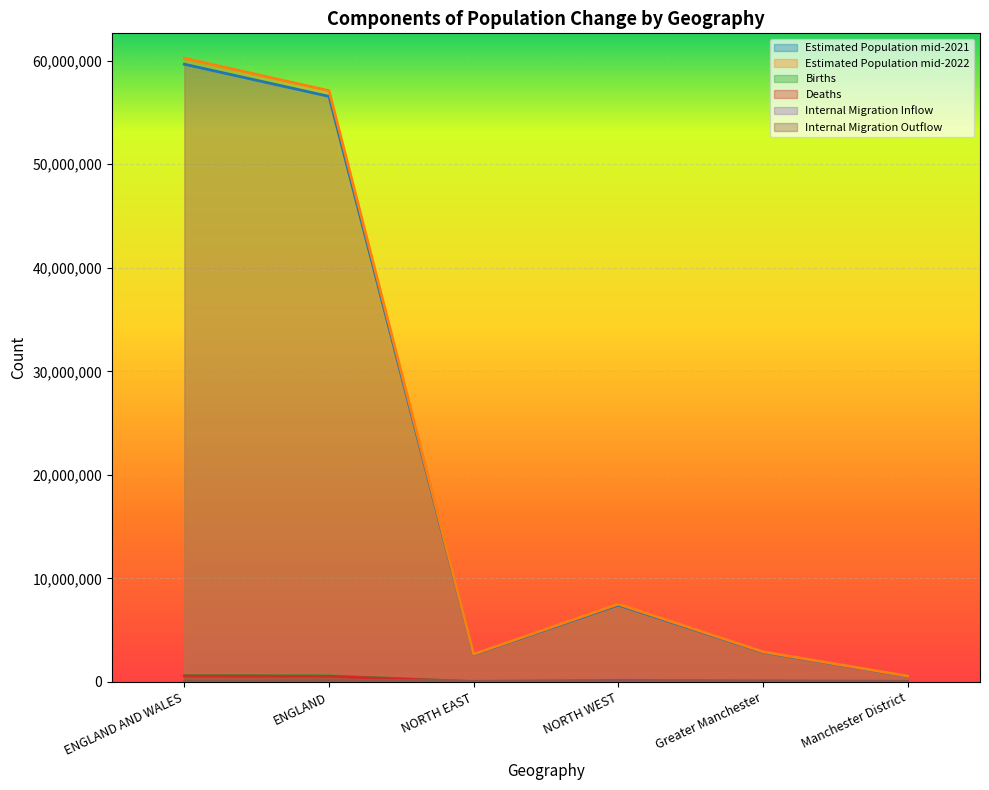

At which label does Births first exceed 78117?

ENGLAND AND WALES